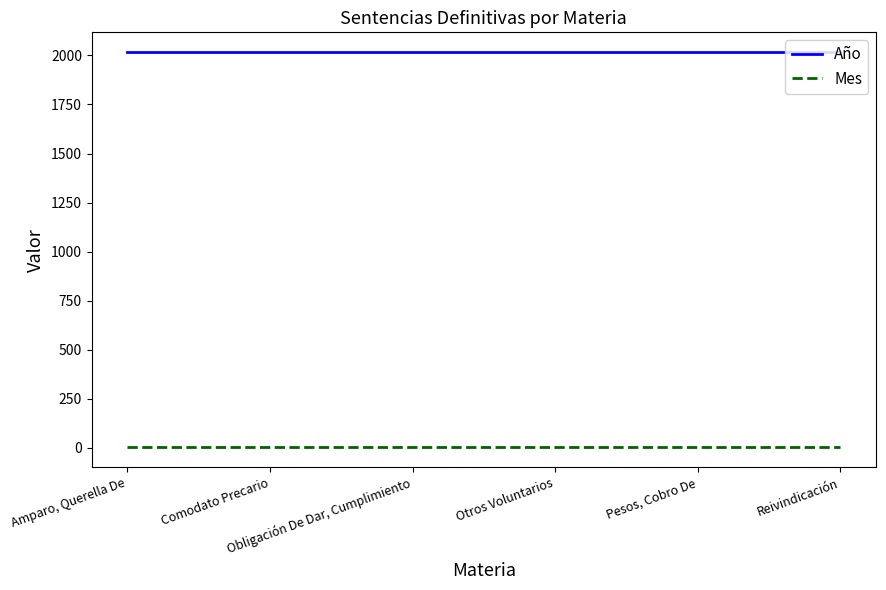

What is the sum of the Mes values at Reivindicación and Amparo, Querella De?

4